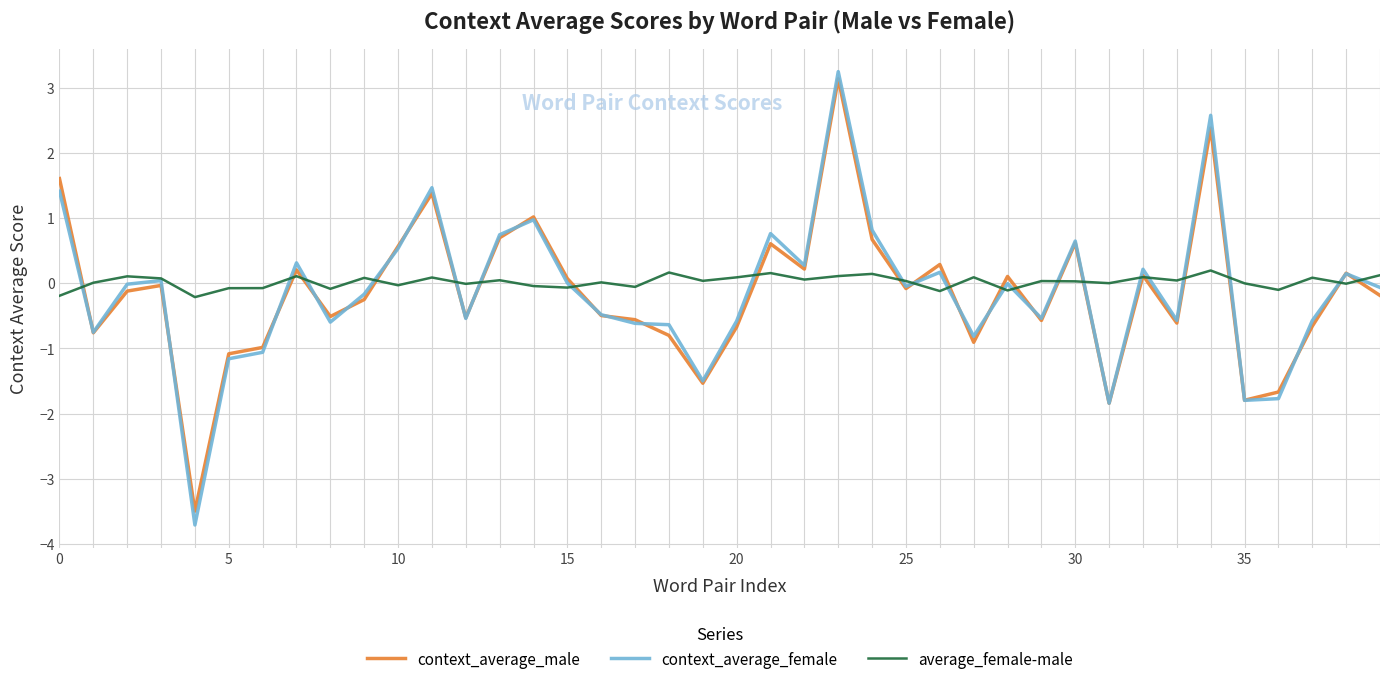

What is the minimum value shown in the chart?

-3.7